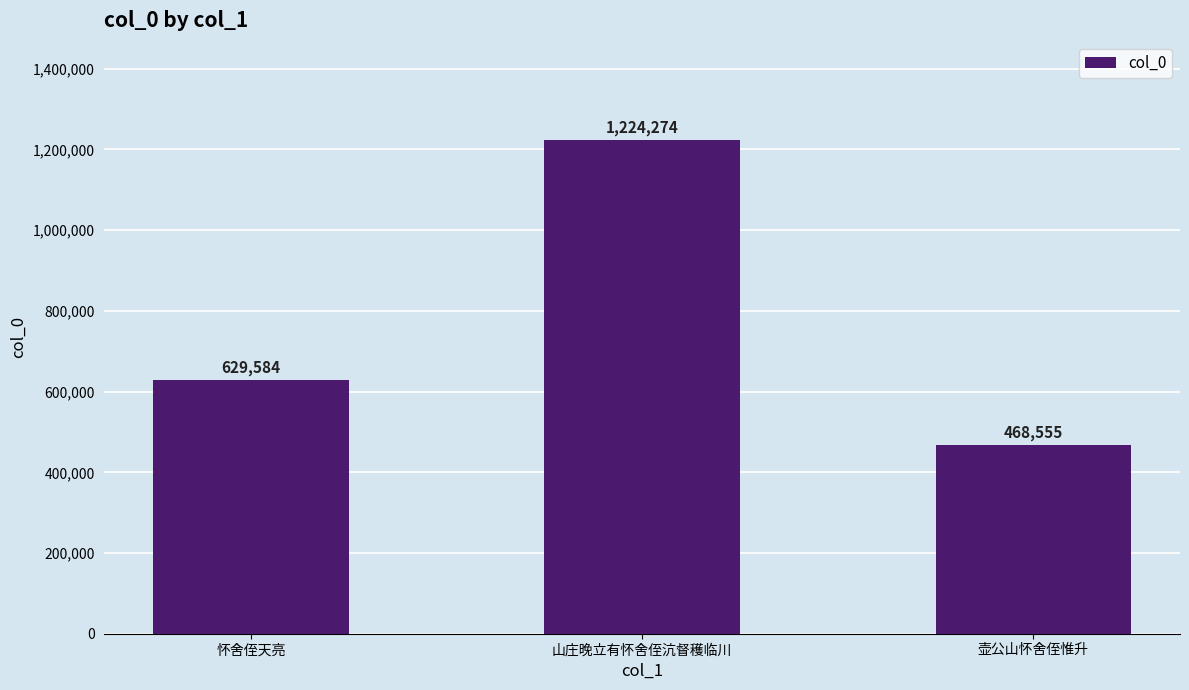

At which category does the chart reach its peak across all series?

山庄晚立有怀舍侄沆督穫临川